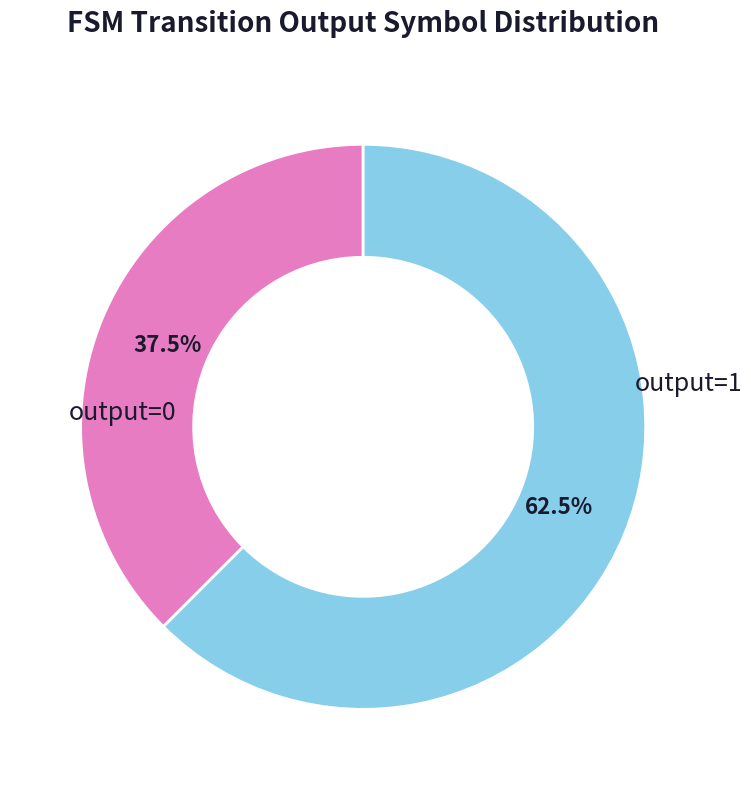

Is there any slice that represents more than half of the pie?

Yes